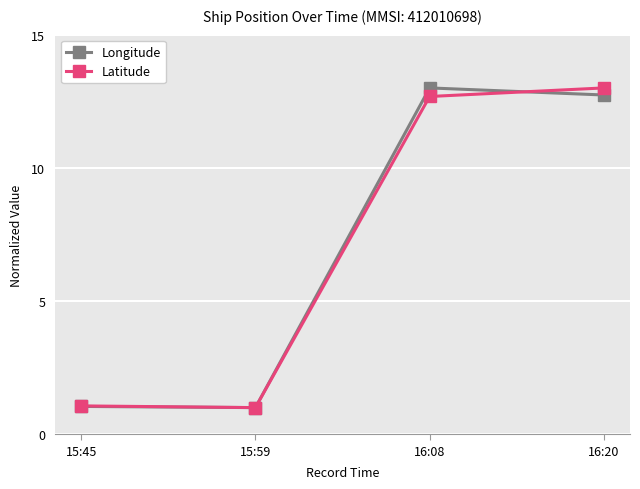

Reading left to right, transcribe all the data shown in this chart.

Longitude: 1.0	1.0	13.0	12.7
Latitude: 1.1	1.0	12.7	13.0